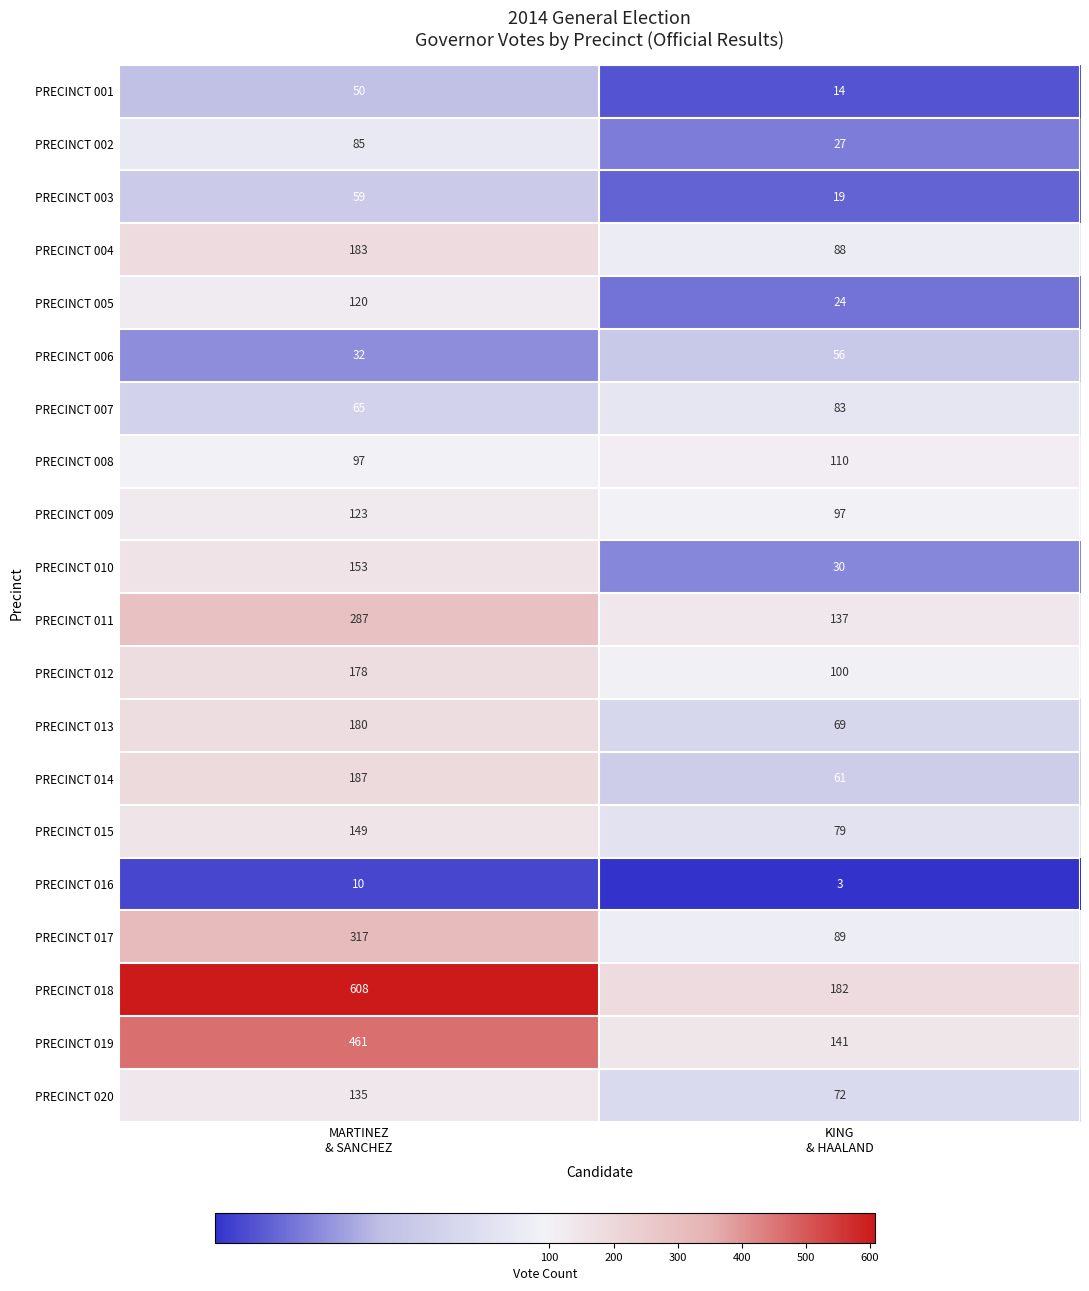

What is the greatest value displayed?

608